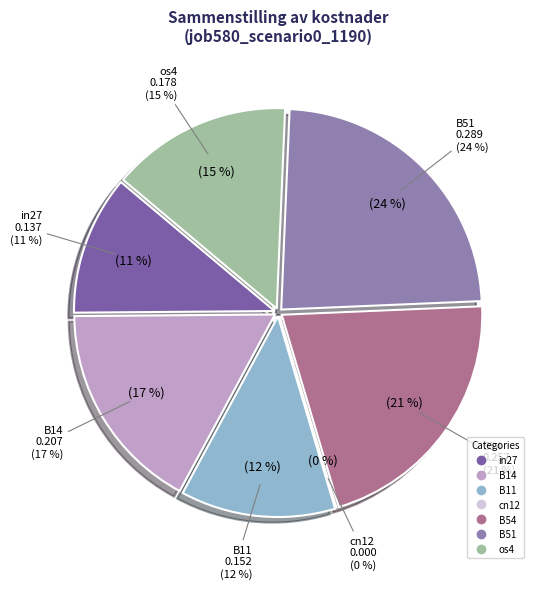

Between os4 and B11, which is larger?

os4